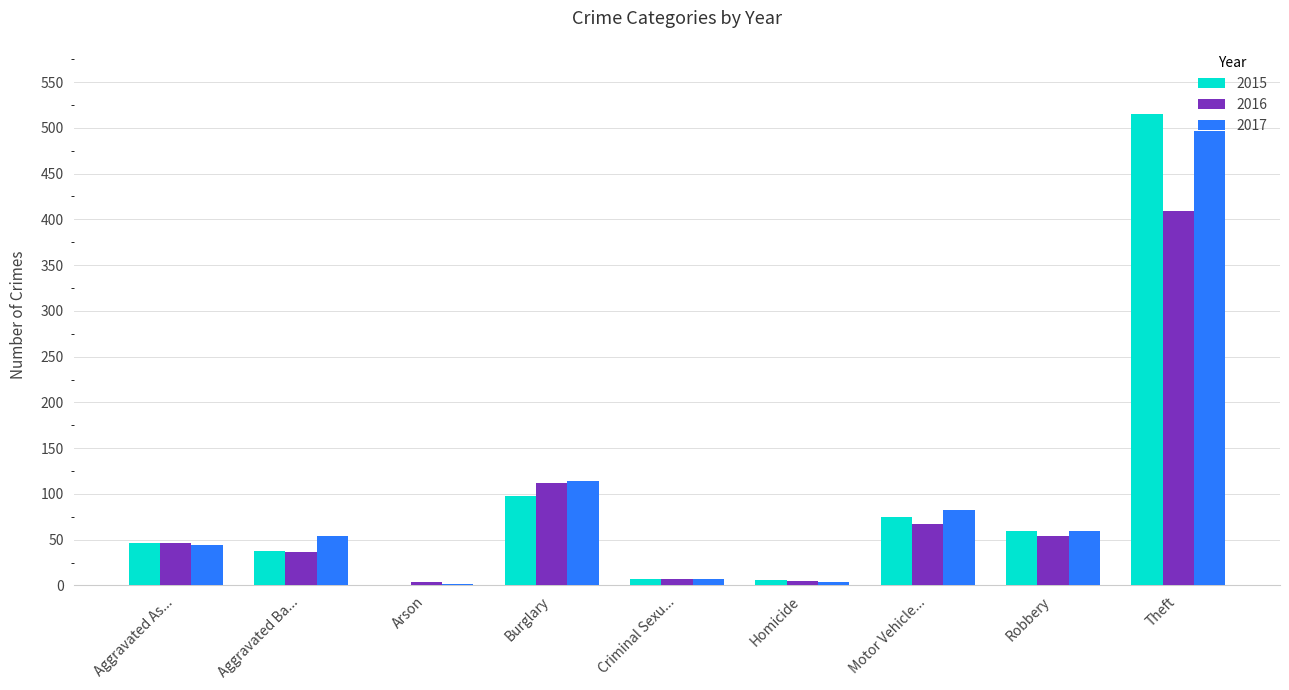

The value of 2016 at Burglary is 112. True or false?

True